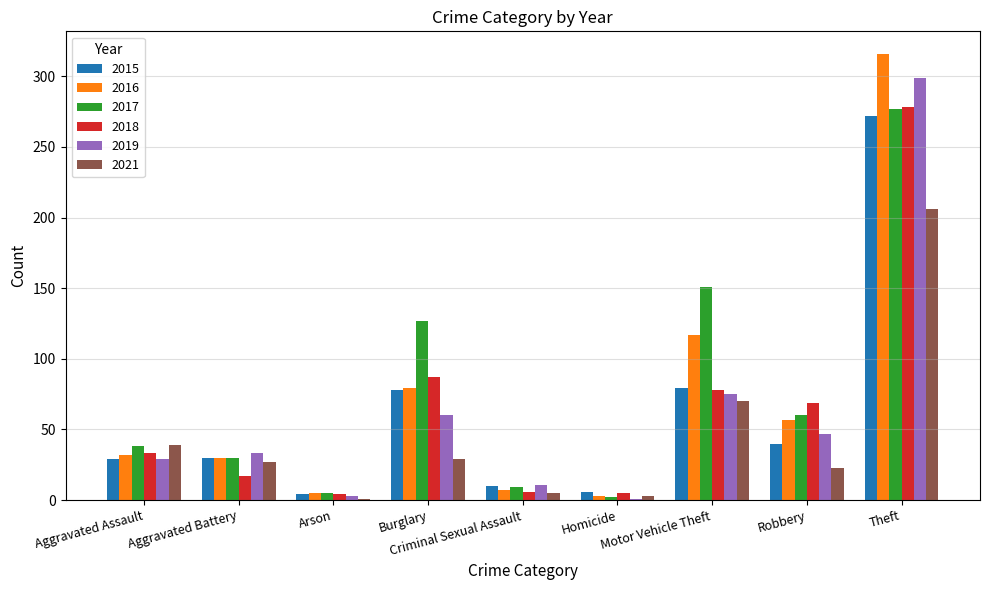

Which series has the largest total across all categories?

2017